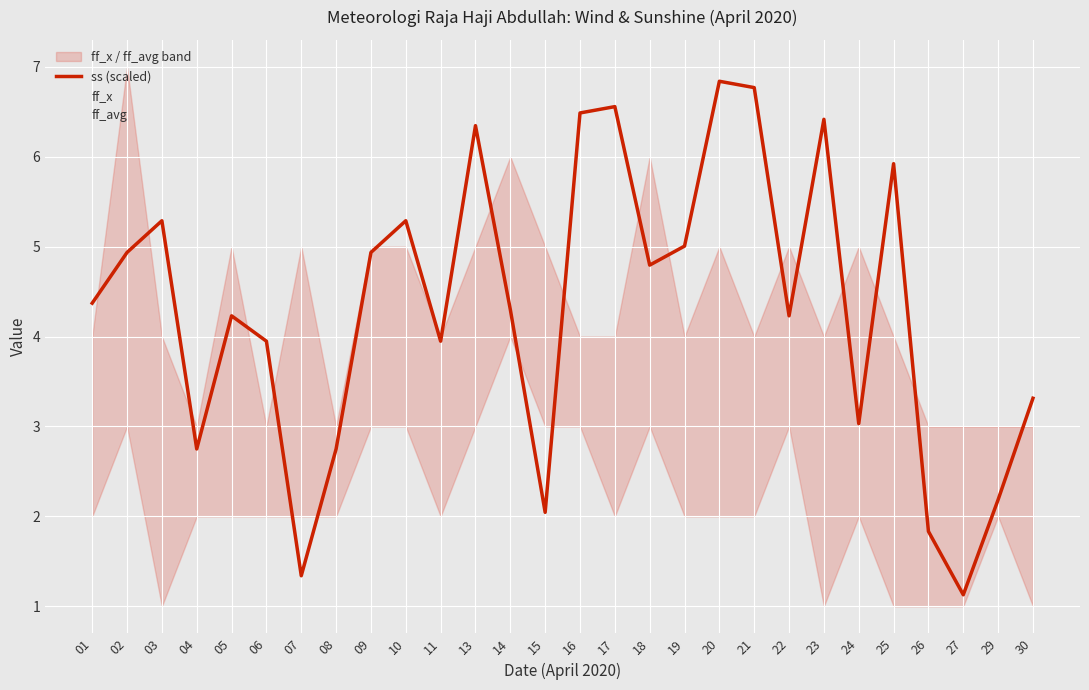

Which category has the highest value in the ff_x series?

02